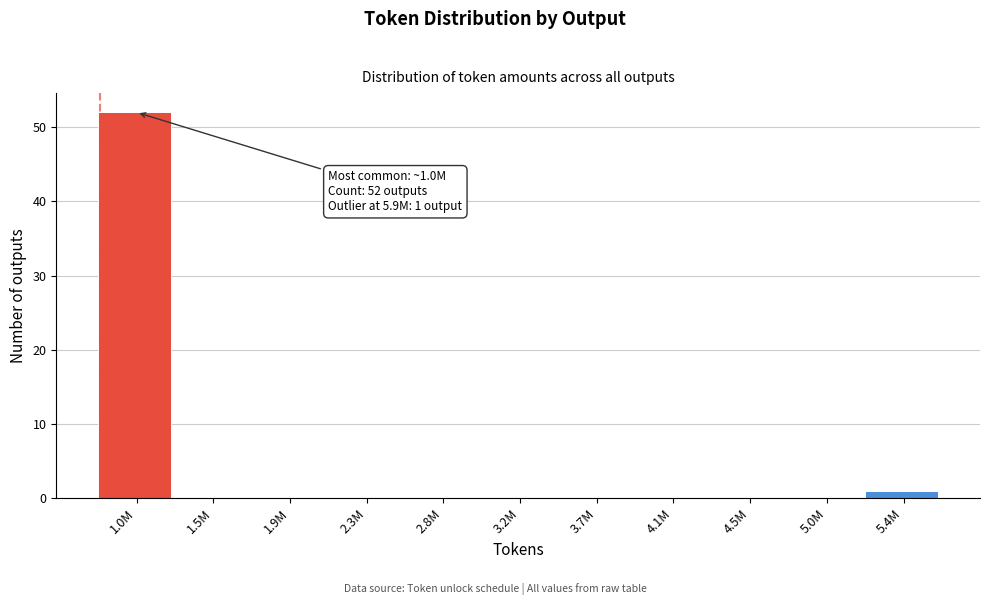

Reading right to left, extract all data points from this chart.

5.4M=1	5.0M=0	4.5M=0	4.1M=0	3.7M=0	3.2M=0	2.8M=0	2.3M=0	1.9M=0	1.5M=0	1.0M=52